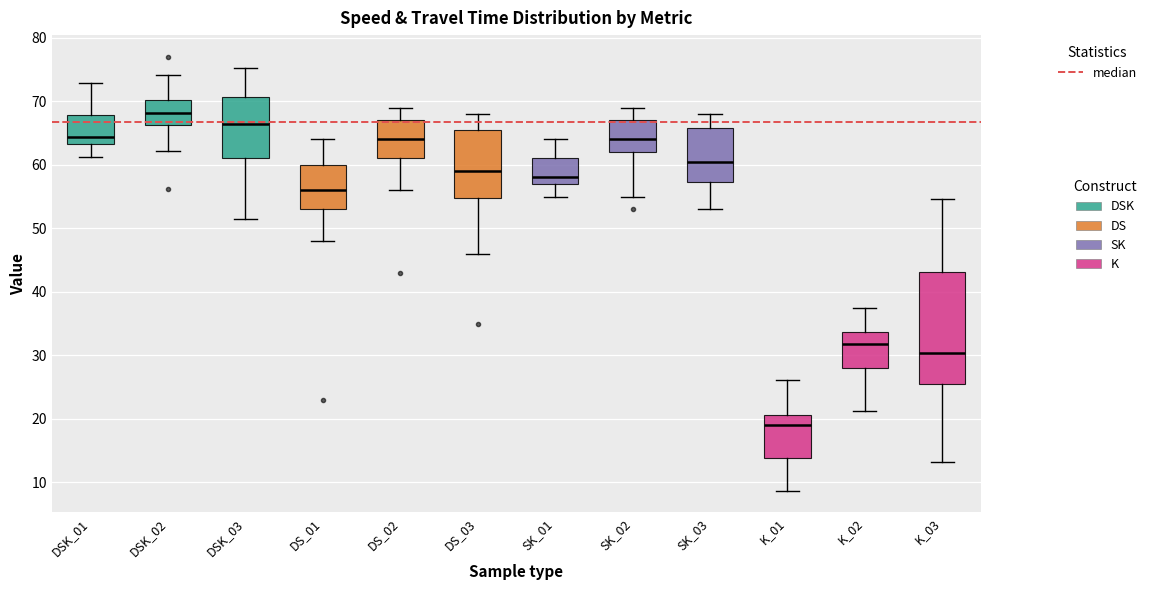

Where is the lower edge of the box for SK_03 on the y-axis? The values are not printed on the chart, so give them approximately, as read against the axis.

57